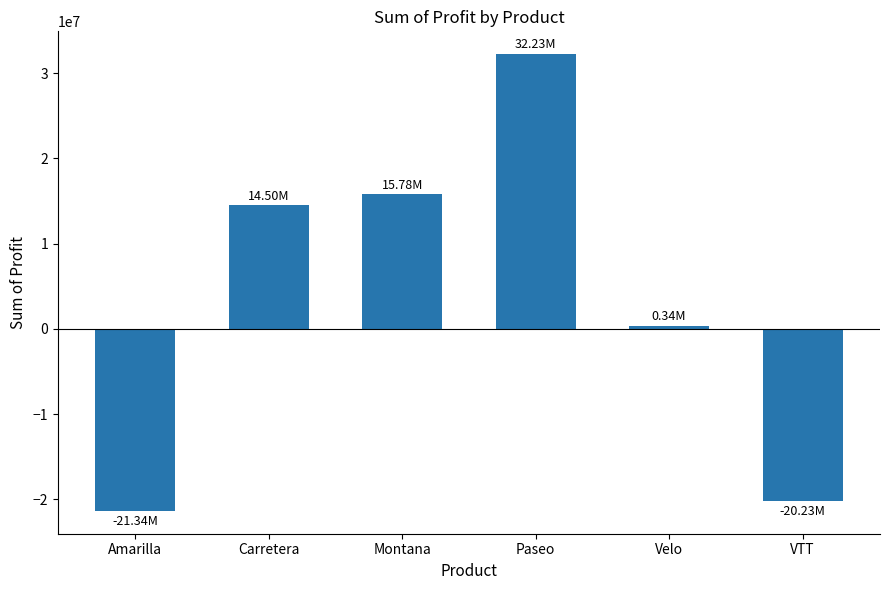

Which category has the highest value across all series?

Paseo